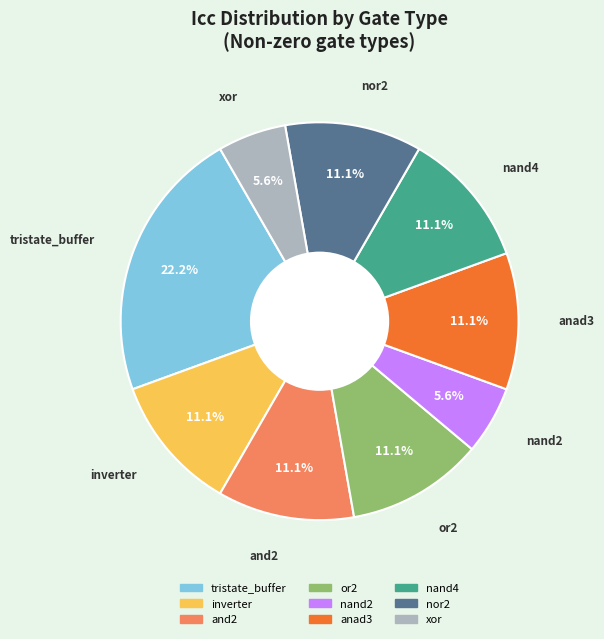

What portion of the pie excludes nand4?

88.9%